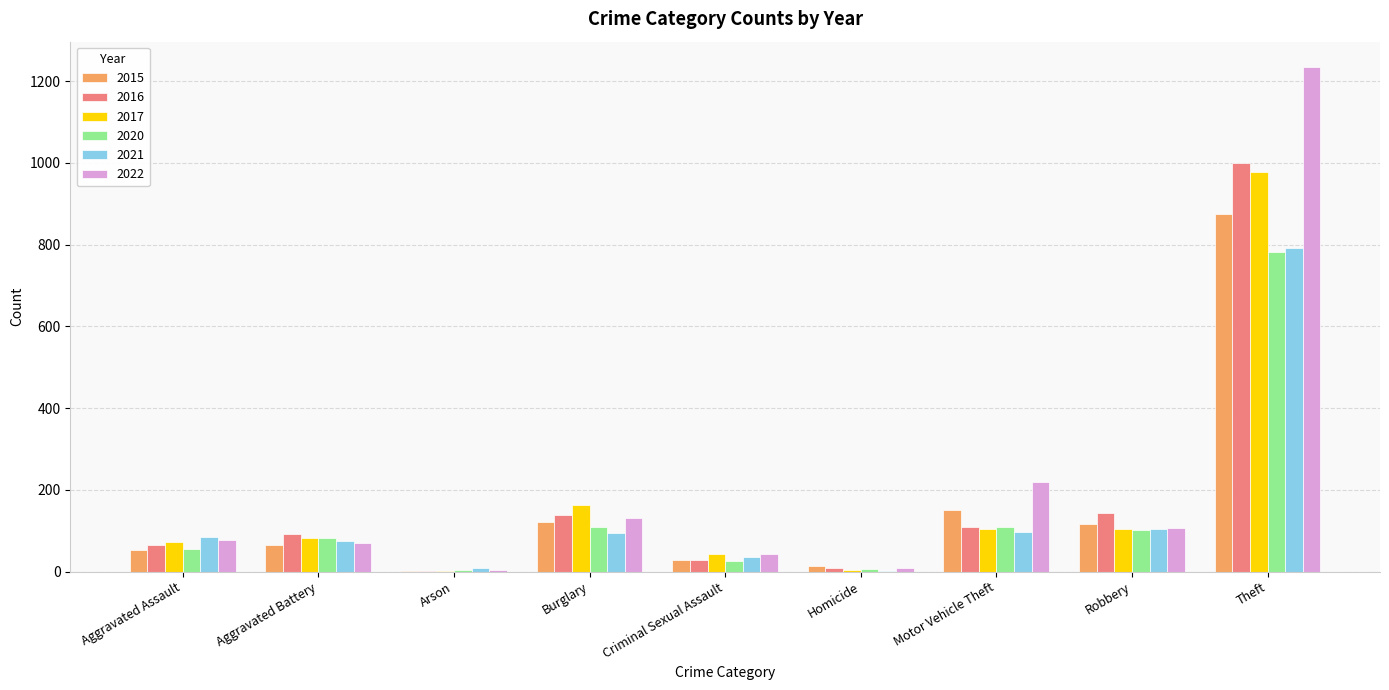

How many groups of bars are there?

9